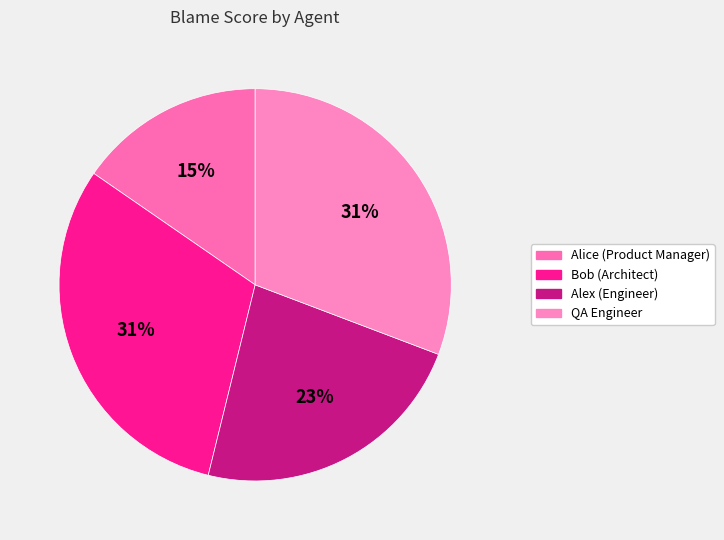

The QA Engineer slice represents 22% of the pie. True or false?

False